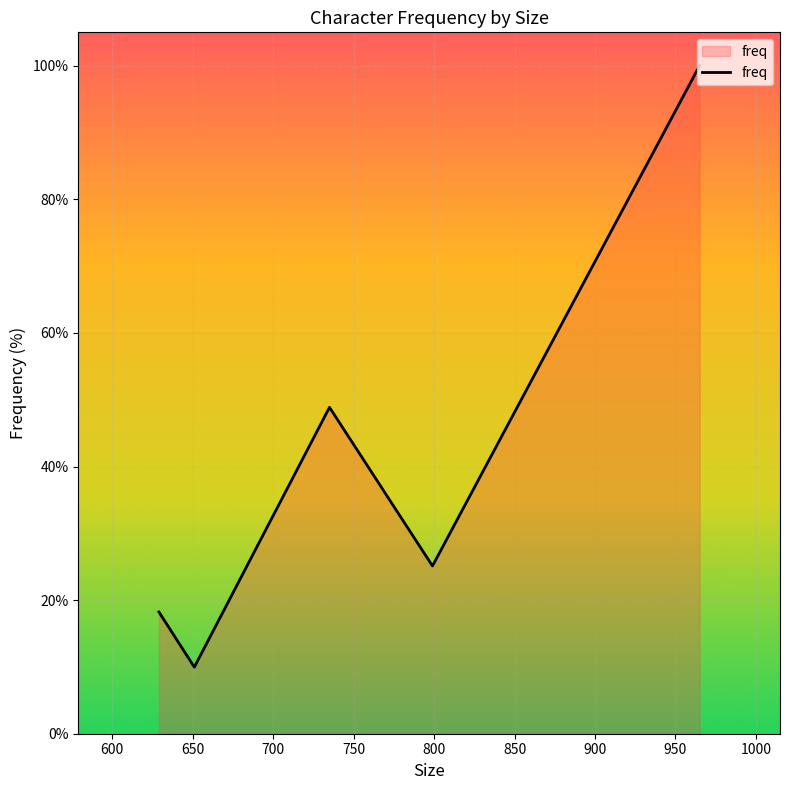

What is the smallest value displayed?

10.0